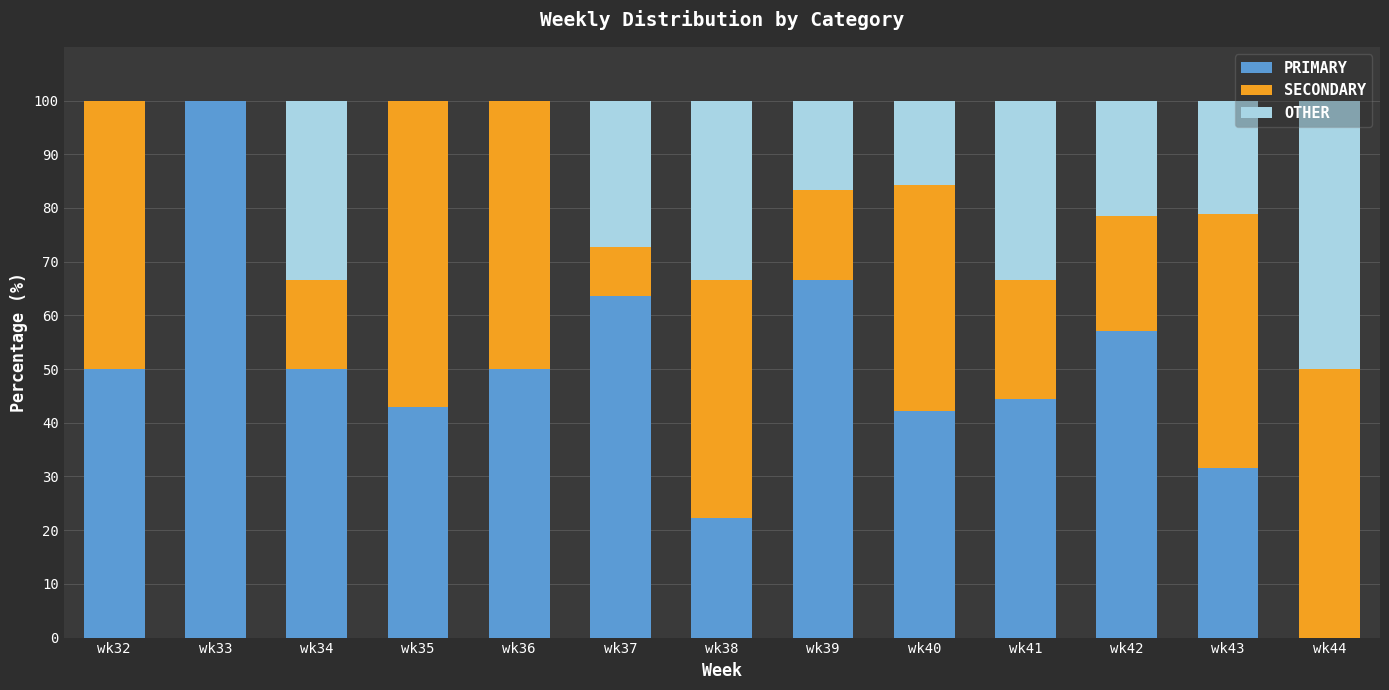

True or false: PRIMARY has a value of 44.0 at wk43.

False